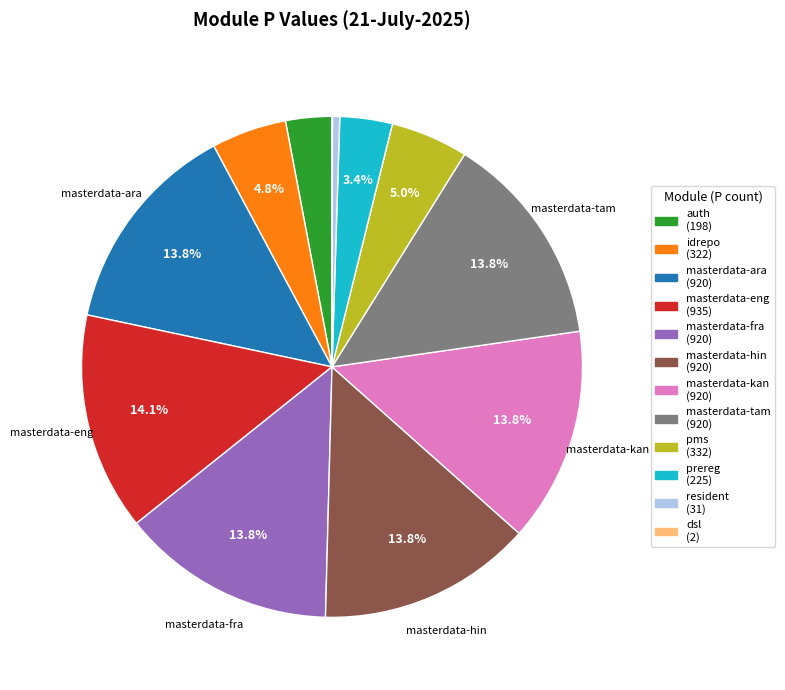

Is there any slice that represents more than half of the pie?

No